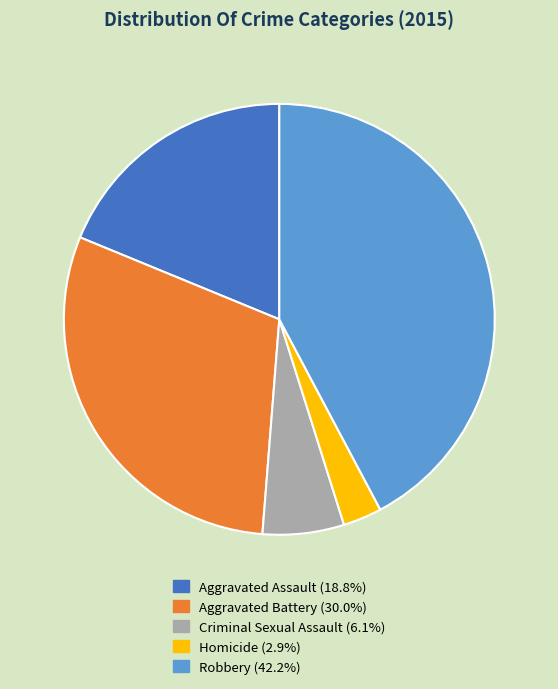

Is there any slice that represents more than half of the pie?

No